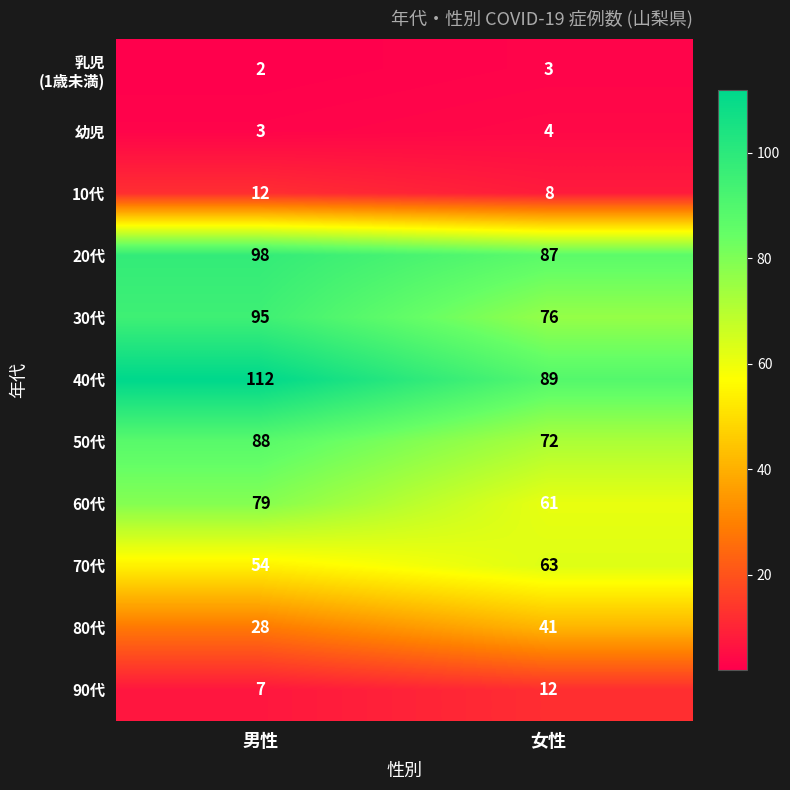

What is the average value of the 30代 series?

86